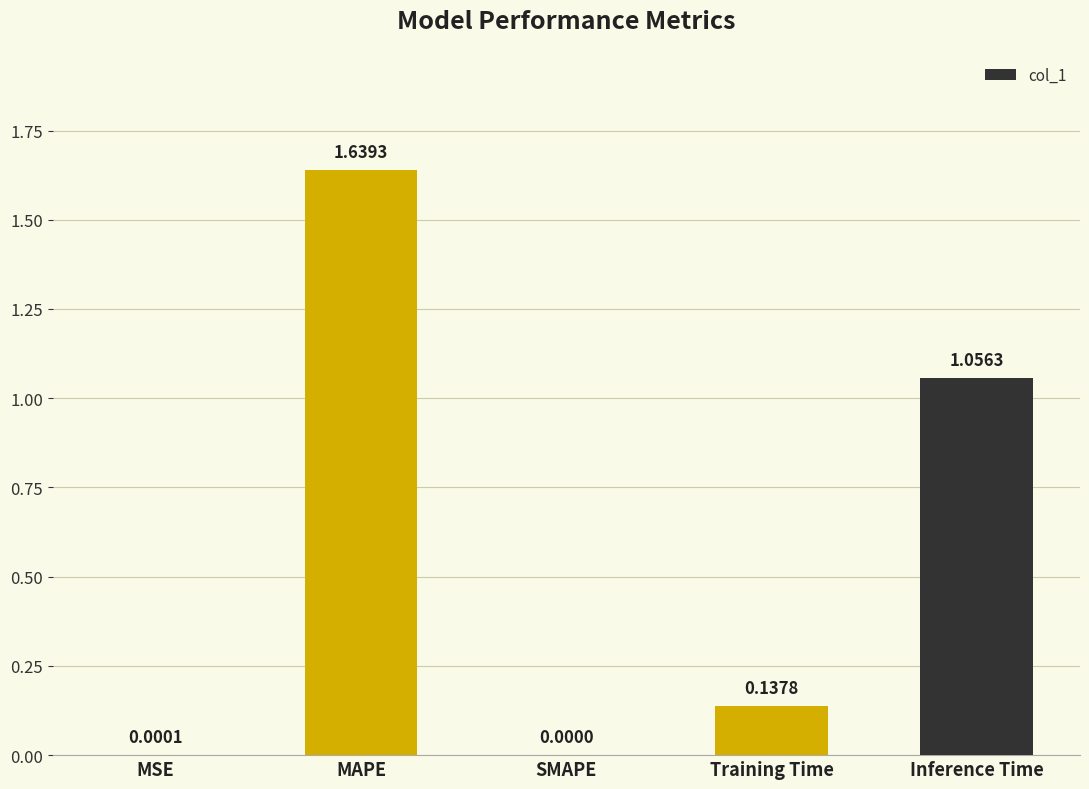

The value at SMAPE is -0.8. True or false?

False